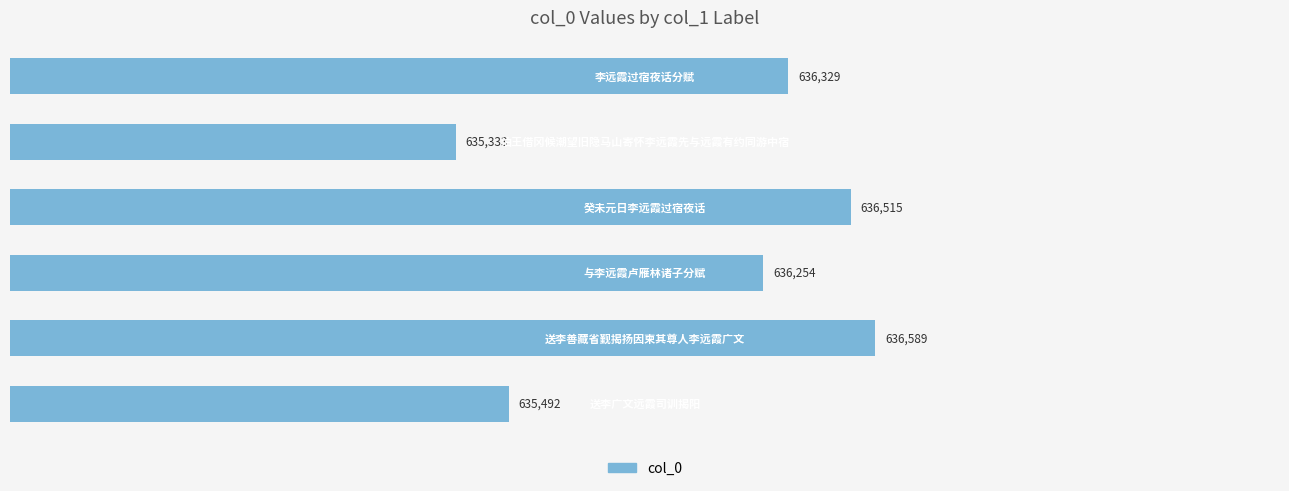

What is the smallest value displayed?

635333